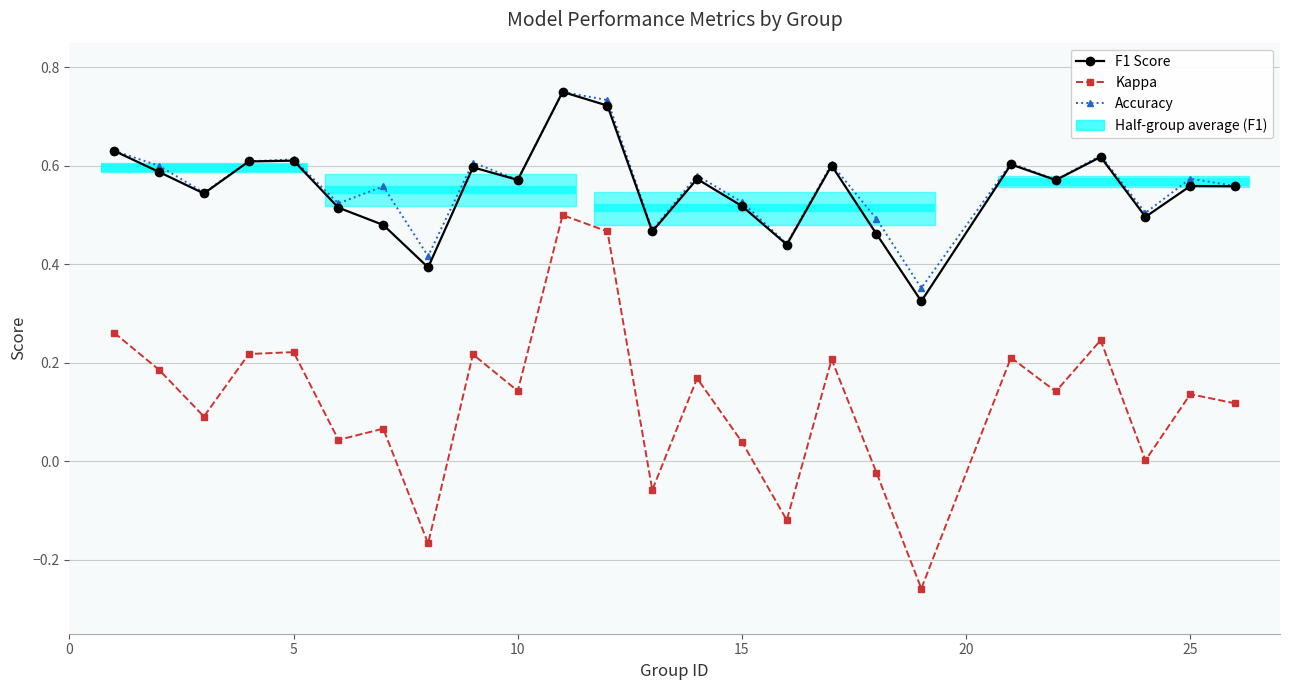

Reading left to right, extract all data points from this chart.

F1 Score: 0.6	0.6	0.5	0.6	0.6	0.5	0.5	0.4	0.6	0.6	0.8	0.7	0.5	0.6	0.5	0.4	0.6	0.5	0.3	0.6	0.6	0.6	0.5	0.6	0.6
Kappa: 0.3	0.2	0.1	0.2	0.2	0.0	0.1	-0.2	0.2	0.1	0.5	0.5	-0.1	0.2	0.0	-0.1	0.2	-0.0	-0.3	0.2	0.1	0.2	0.0	0.1	0.1
Accuracy: 0.6	0.6	0.5	0.6	0.6	0.5	0.6	0.4	0.6	0.6	0.8	0.7	0.5	0.6	0.5	0.4	0.6	0.5	0.4	0.6	0.6	0.6	0.5	0.6	0.6